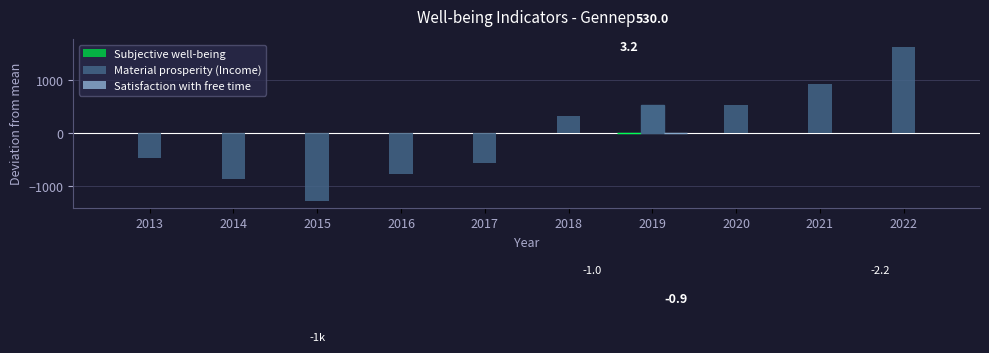

Are the bars grouped side by side (vs. stacked)?

Yes